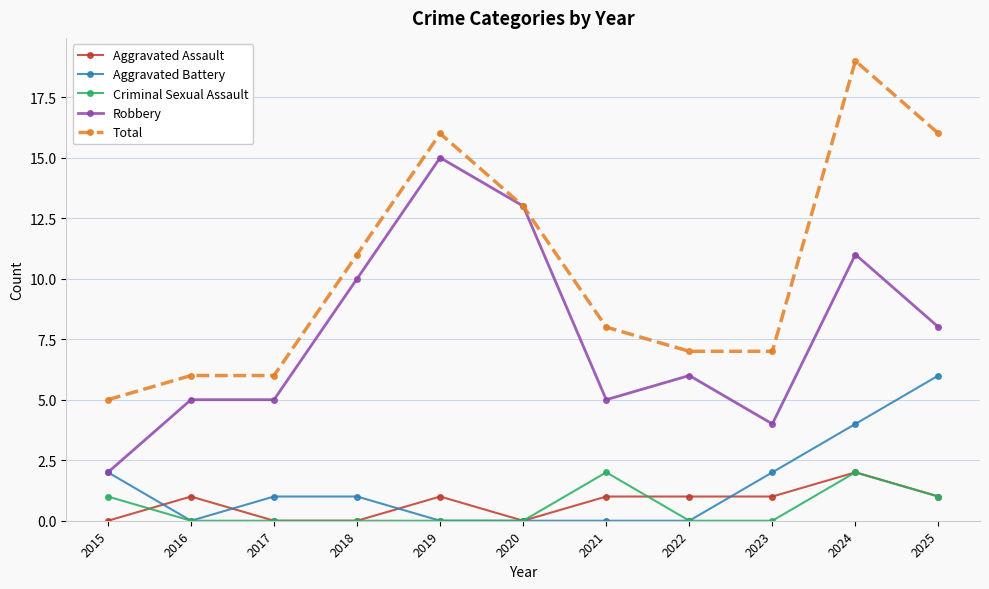

The value of Total at 2017 is 6. True or false?

True